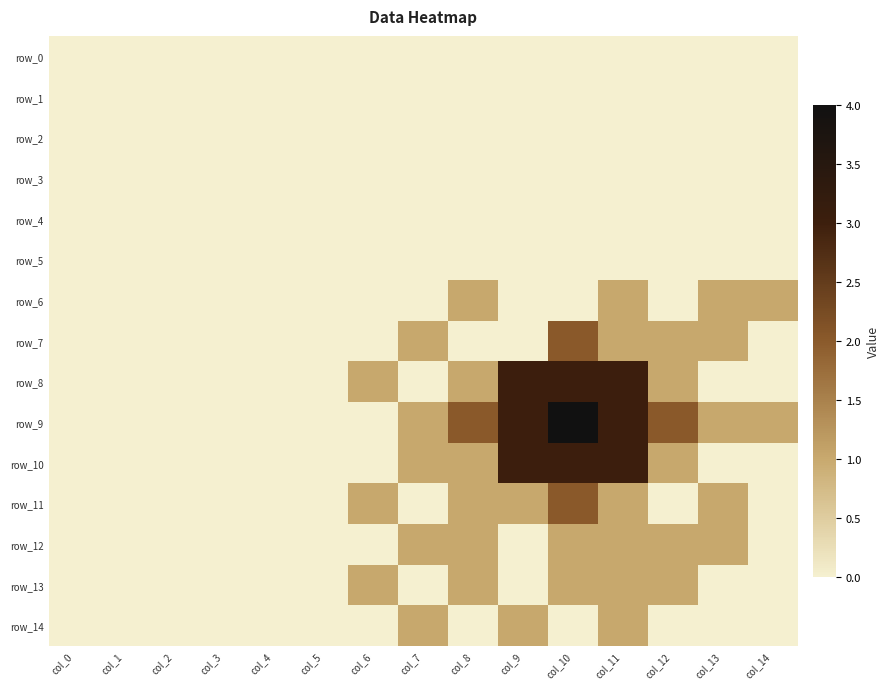

Rank the categories by row_4 value from highest to lowest.

col_0, col_1, col_2, col_3, col_4, col_5, col_6, col_7, col_8, col_9, col_10, col_11, col_12, col_13, col_14